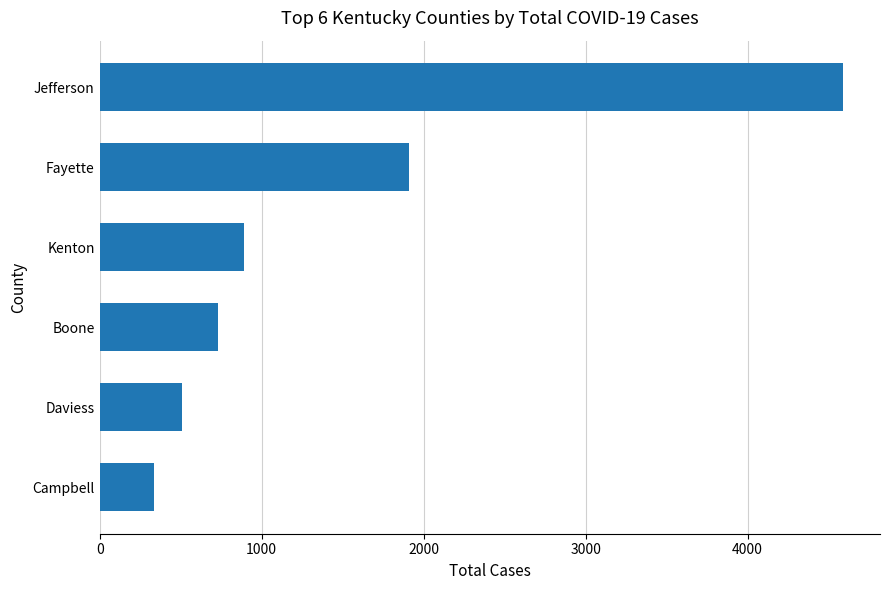

Count the number of data series in this chart.

1